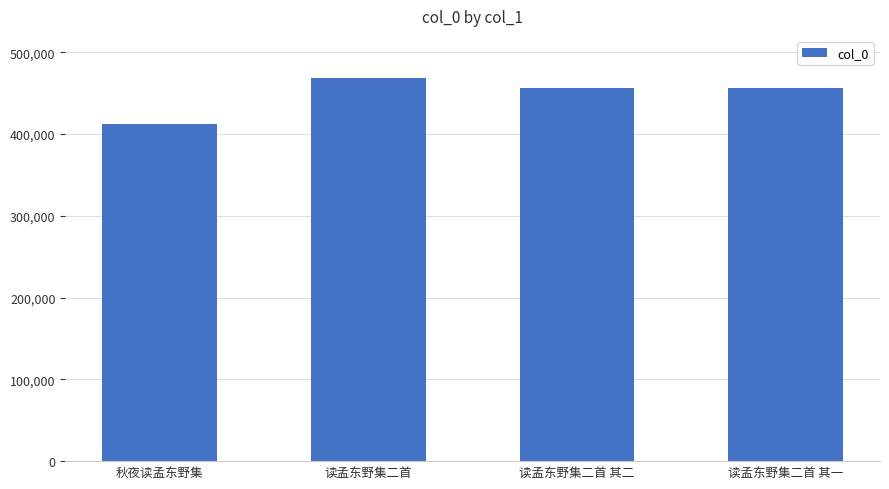

What is the sum of all values?

1794012